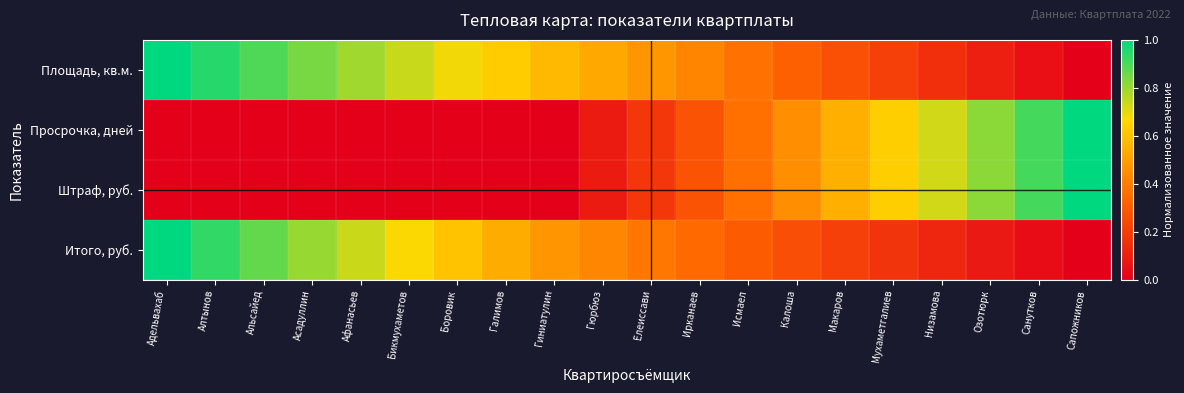

At which category is the sum across all series the highest?

Адельвахаб